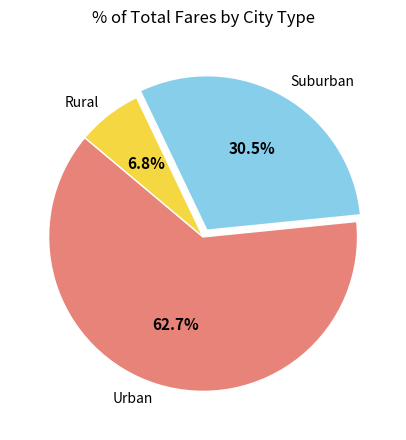

Do Rural and Suburban together represent more than half of the pie?

No